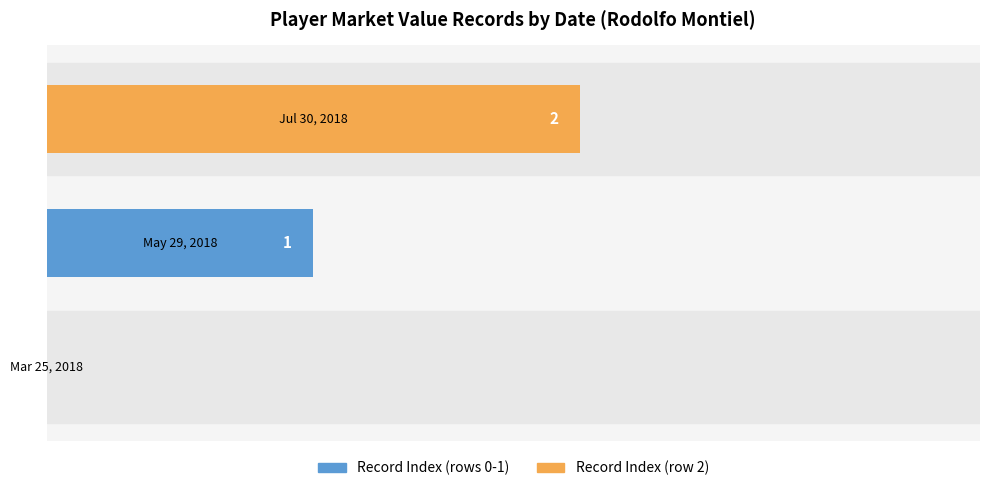

What is the sum of all values?

3